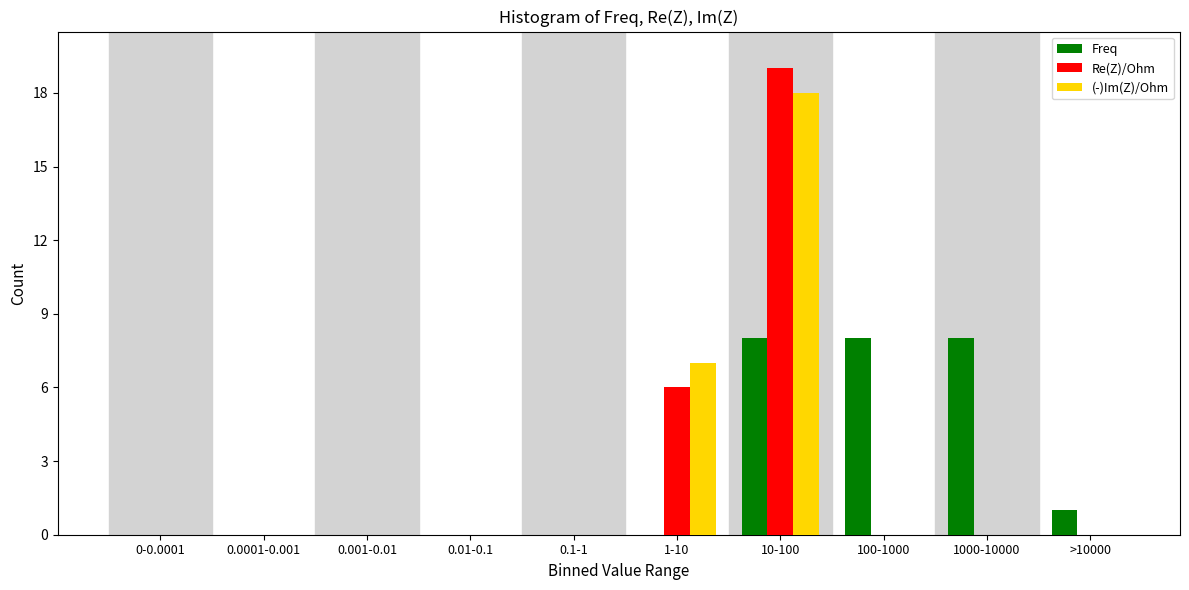

Reading right to left, transcribe all the data shown in this chart.

Freq: >10000=1	1000-10000=8	100-1000=8	10-100=8	1-10=0	0.1-1=0	0.01-0.1=0	0.001-0.01=0	0.0001-0.001=0	0-0.0001=0
Re(Z)/Ohm: >10000=0	1000-10000=0	100-1000=0	10-100=19	1-10=6	0.1-1=0	0.01-0.1=0	0.001-0.01=0	0.0001-0.001=0	0-0.0001=0
(-)Im(Z)/Ohm: >10000=0	1000-10000=0	100-1000=0	10-100=18	1-10=7	0.1-1=0	0.01-0.1=0	0.001-0.01=0	0.0001-0.001=0	0-0.0001=0